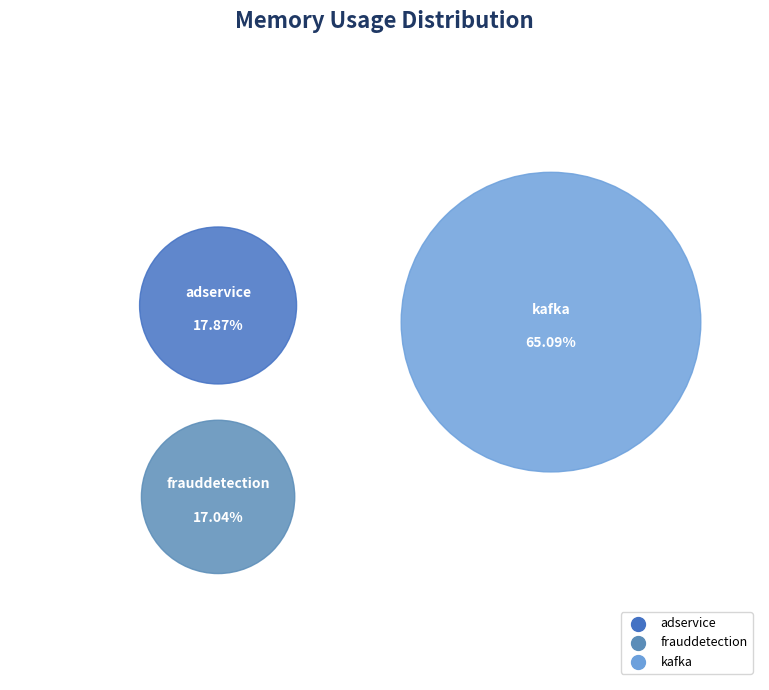

What percentage is the opentelemetry-demo/adservice slice, to the nearest percent?

18%